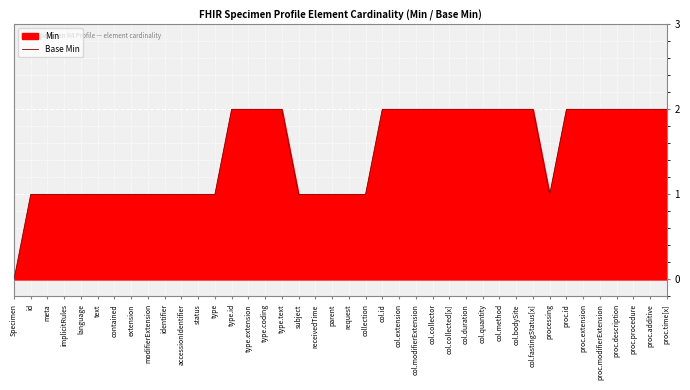

What is the approximate value at col.duration?

2